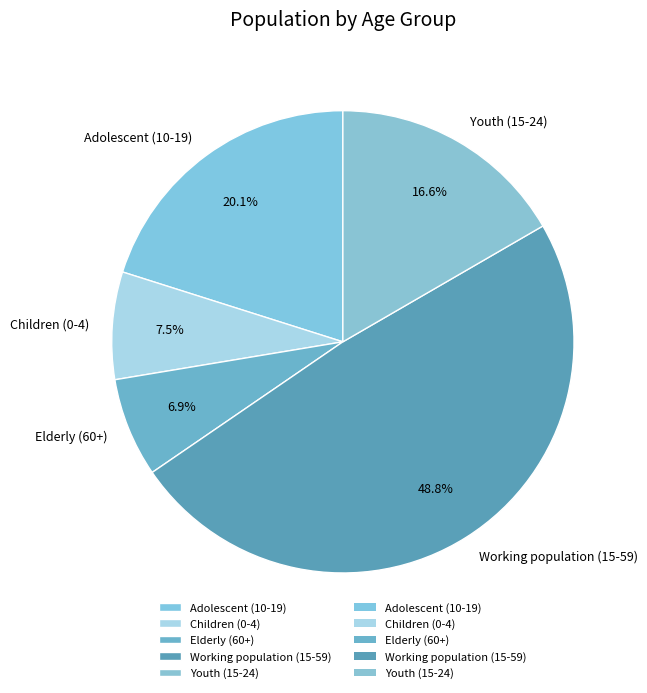

Does any single category account for the majority?

No